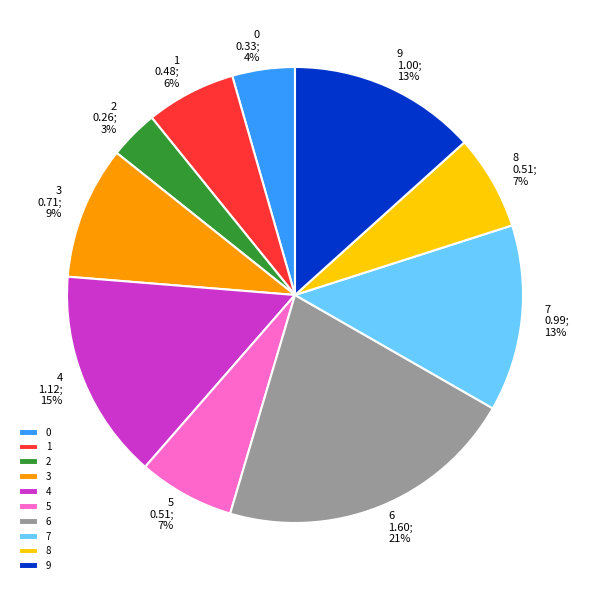

Does 2 account for over 50% of the chart?

No